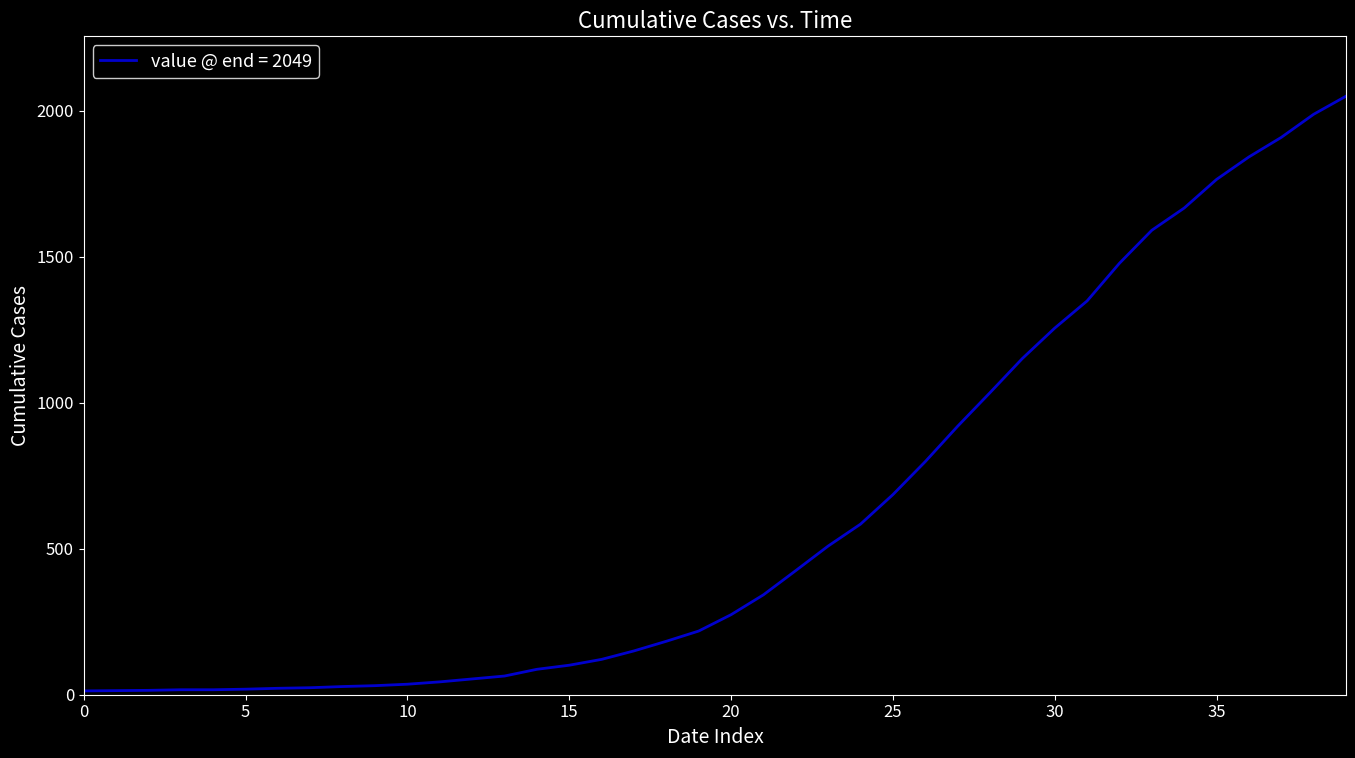

What is the difference between the maximum and minimum values?

2036